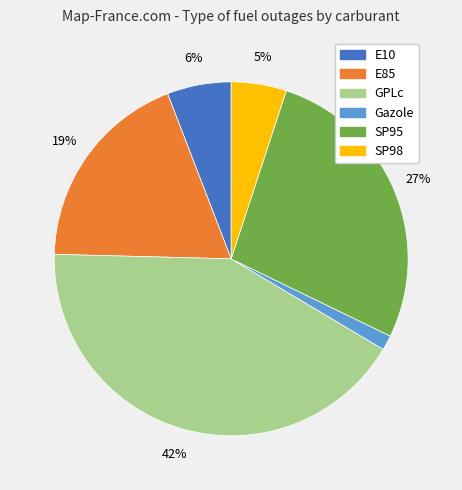

Is it true that SP95 is 27% of the pie?

True